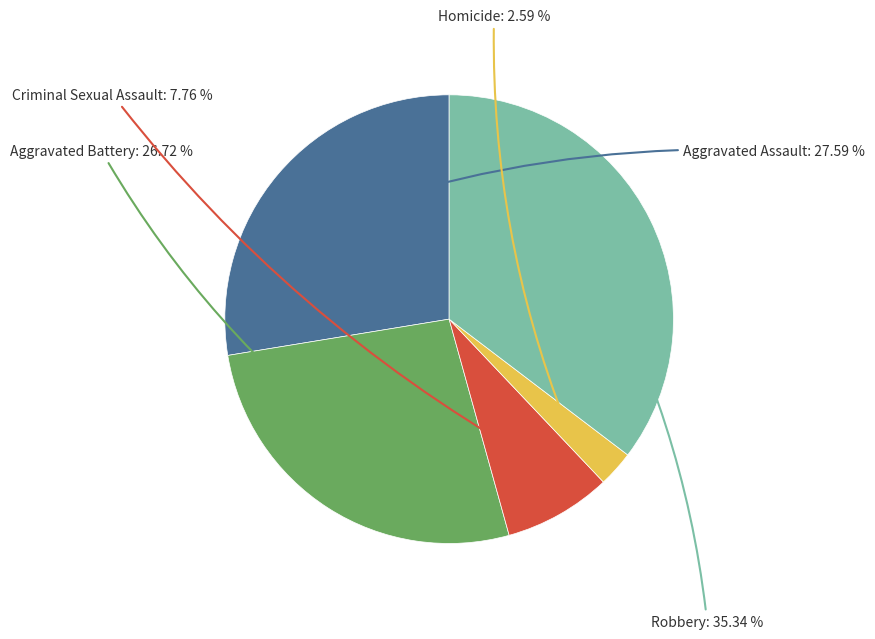

To the nearest percent, what percentage of the pie is Aggravated Assault?

28%